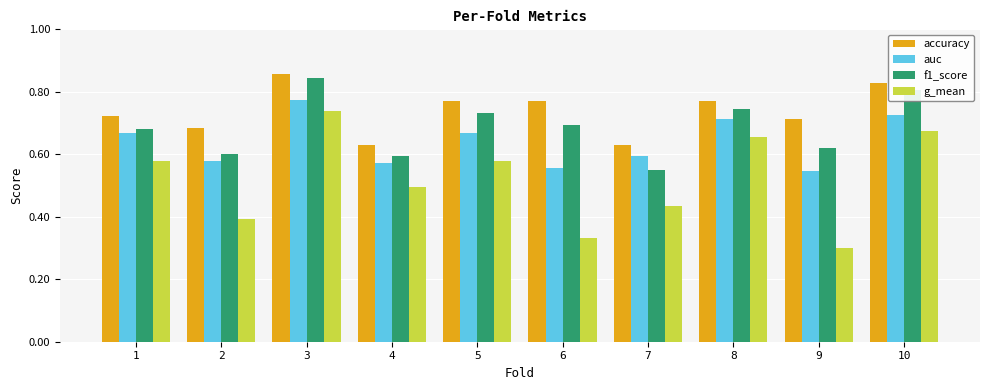

At 4, list the series in order from largest to smallest.

accuracy, f1_score, auc, g_mean